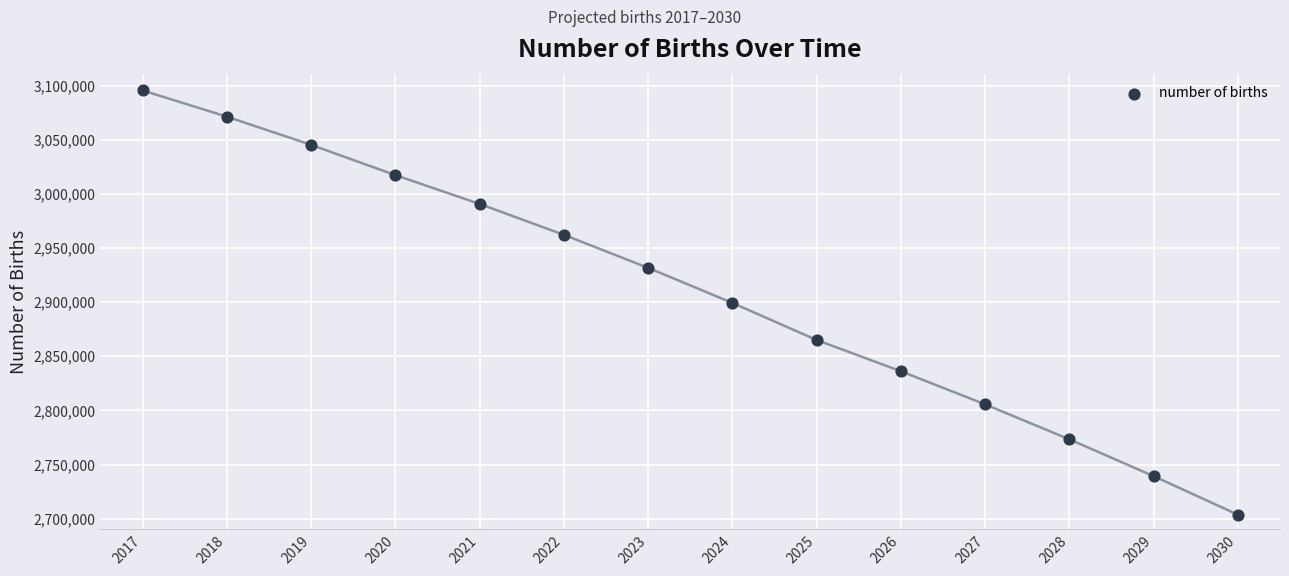

What is the range of Y values (max minus min)?

391800